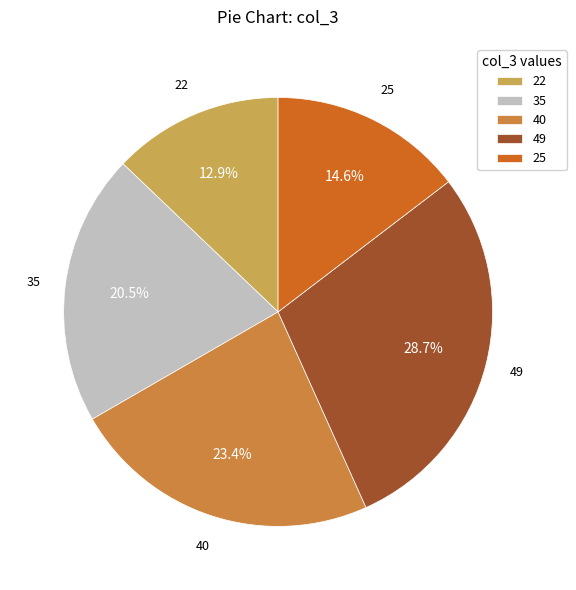

Which slice is the largest?

49